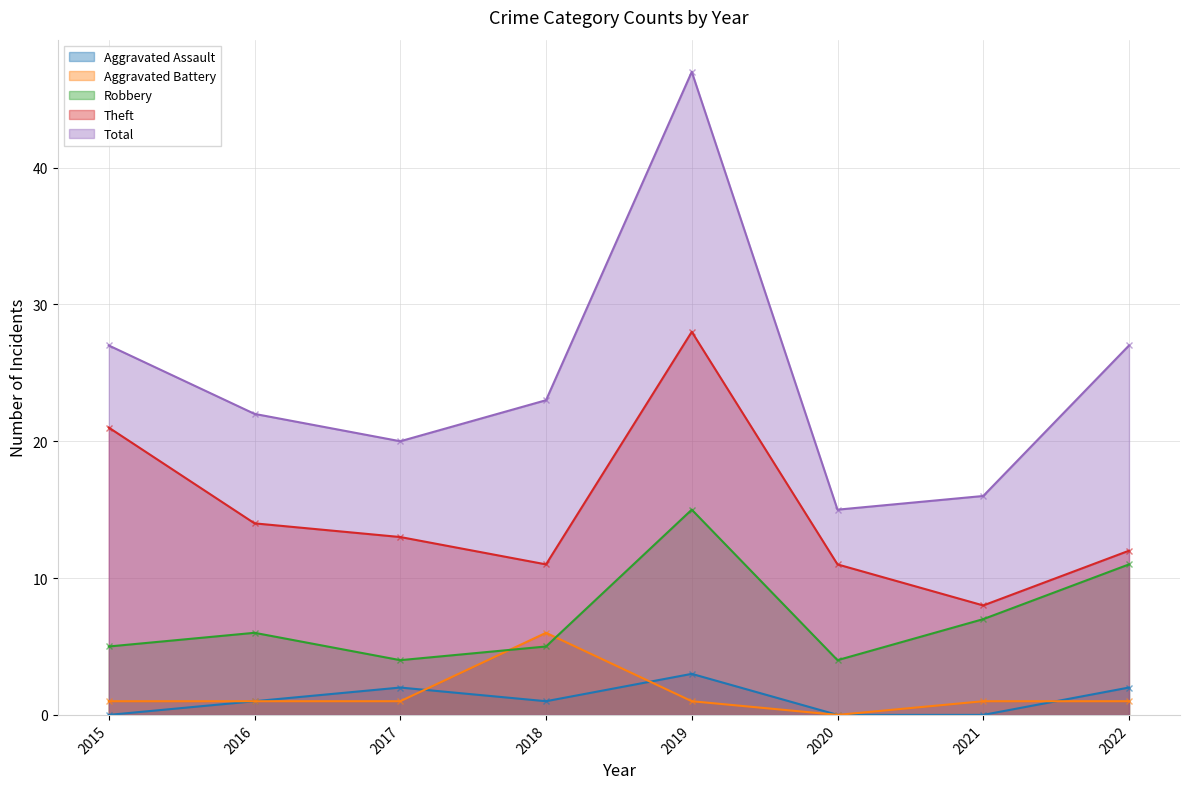

What is the value of the Total point at the 1st from the left?

27